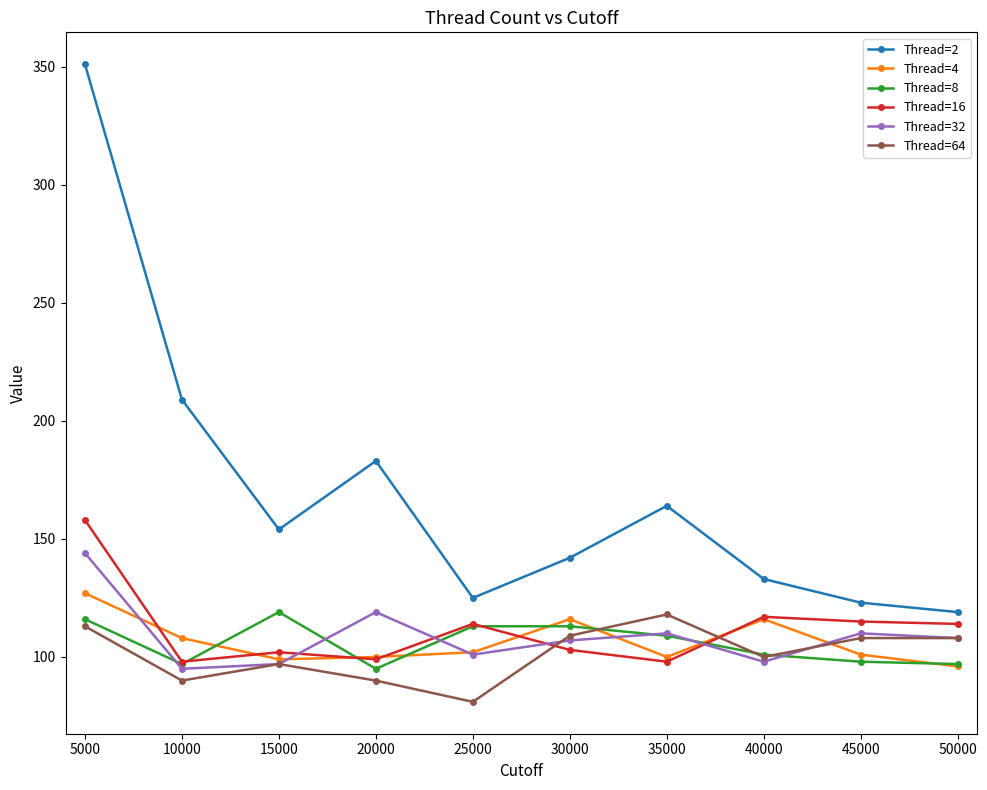

What is the sum of the Thread=2 values at 35000 and 10000?

373